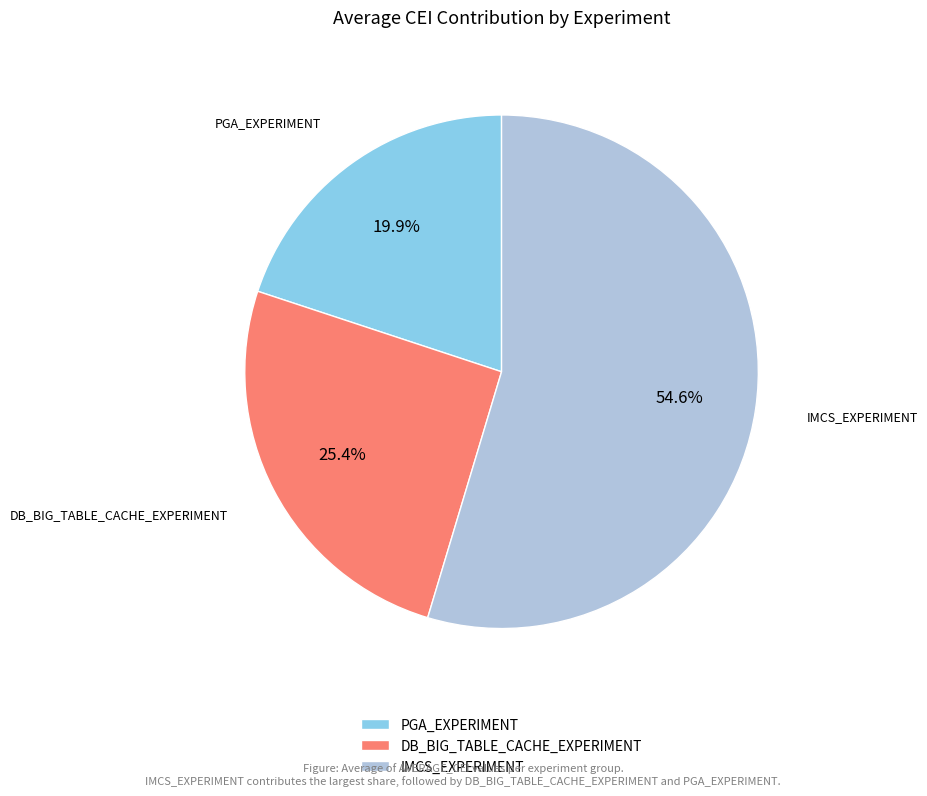

Rank the categories by value from highest to lowest.

IMCS_EXPERIMENT, DB_BIG_TABLE_CACHE_EXPERIMENT, PGA_EXPERIMENT